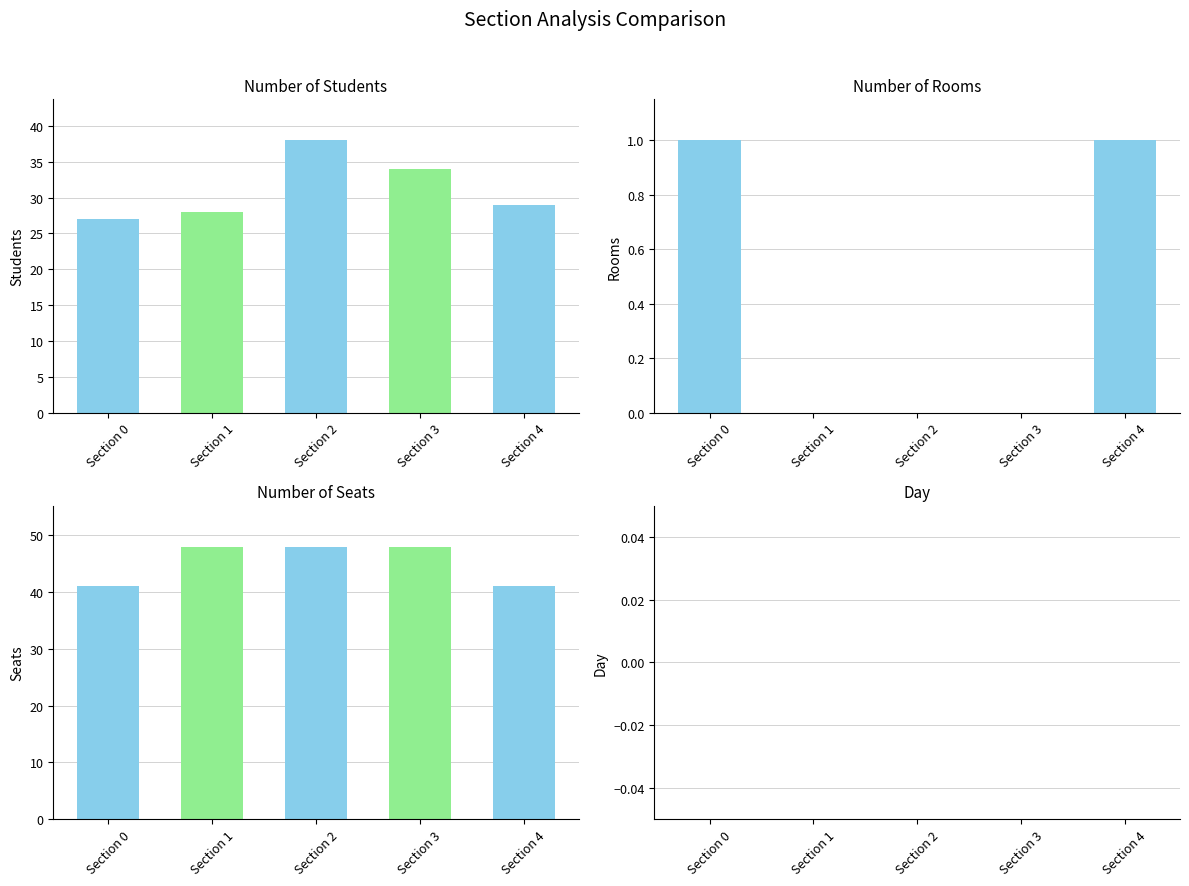

Where is num_seat nearest to the value 44?

Section 0